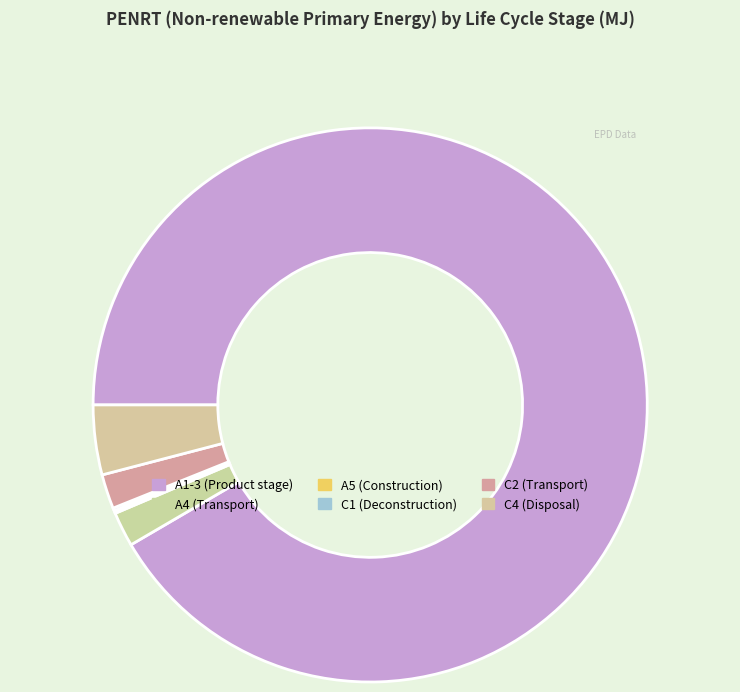

Is there a majority slice in this chart?

Yes